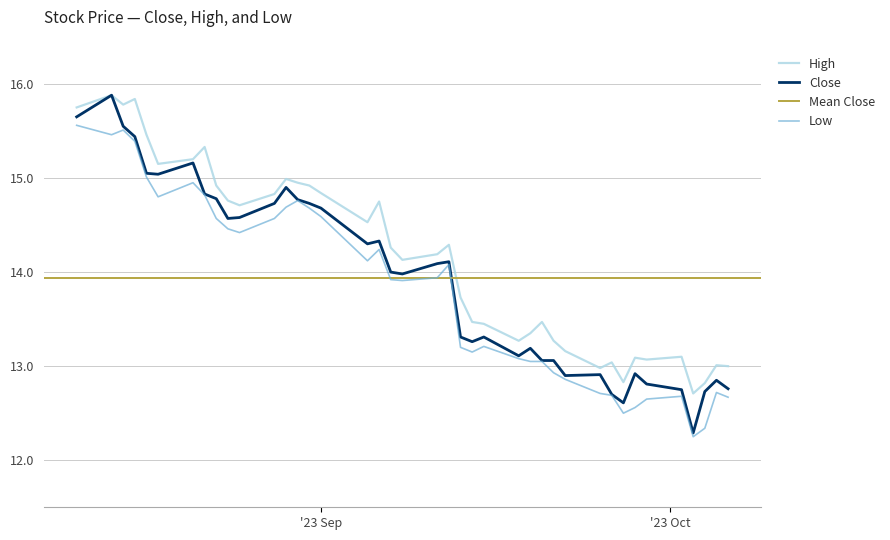

How many values in the Close series are below 14?

19